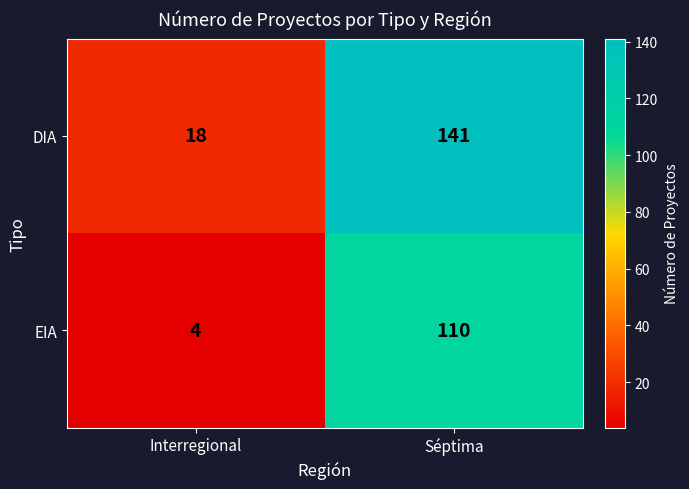

Rank the series by their average value, from lowest to highest.

EIA, DIA